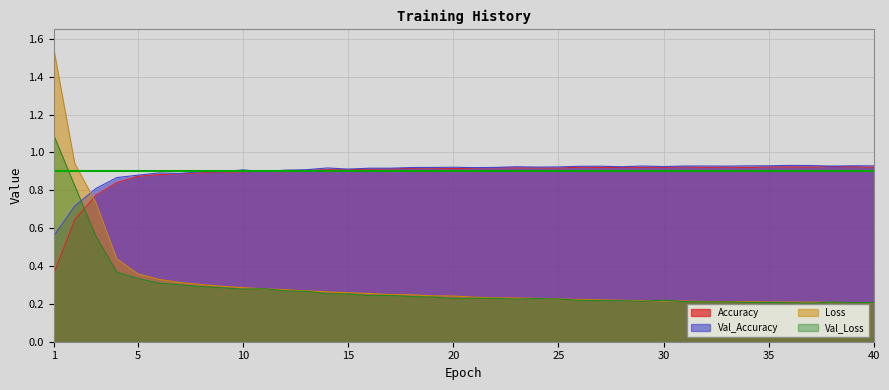

Which series has the largest total across all categories?

Val_Accuracy